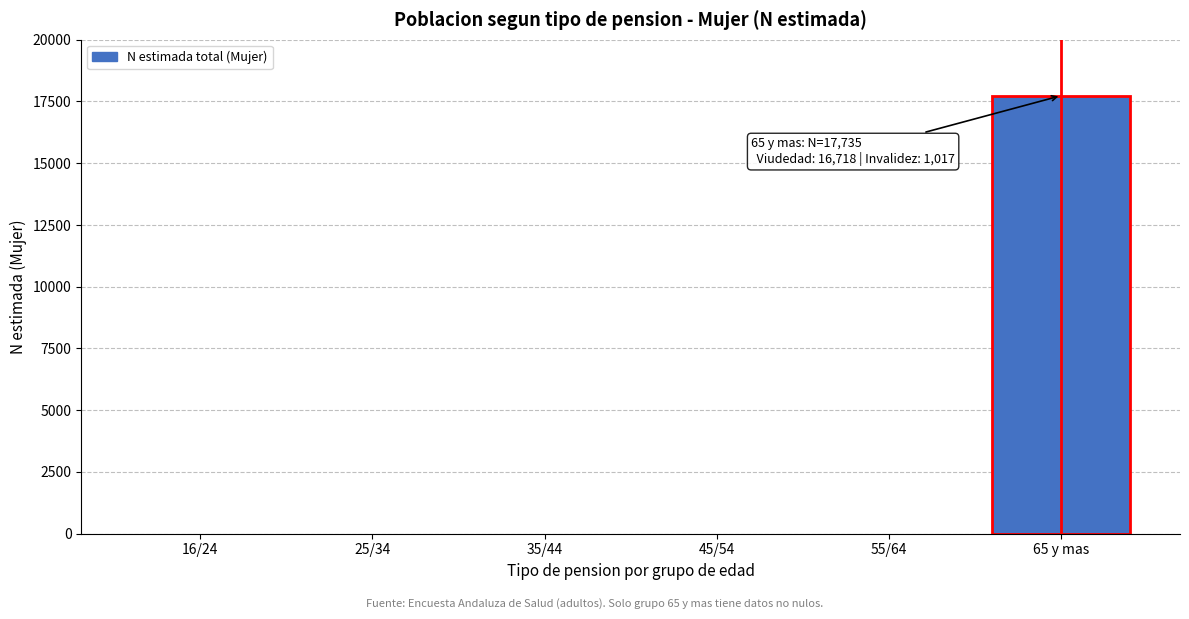

Reading left to right, transcribe all the data shown in this chart.

16/24=0	25/34=0	35/44=0	45/54=0	55/64=0	65 y mas=17735